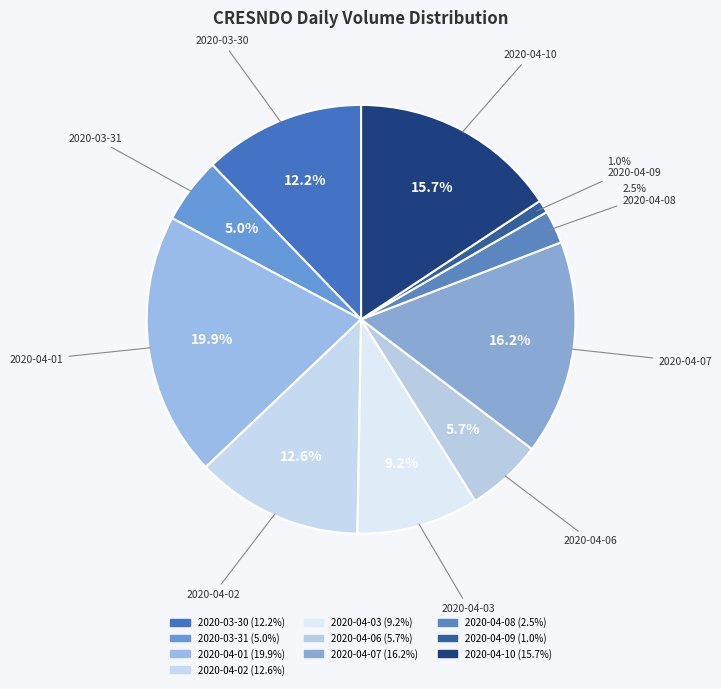

Is it true that 2020-04-07 is 16% of the pie?

True